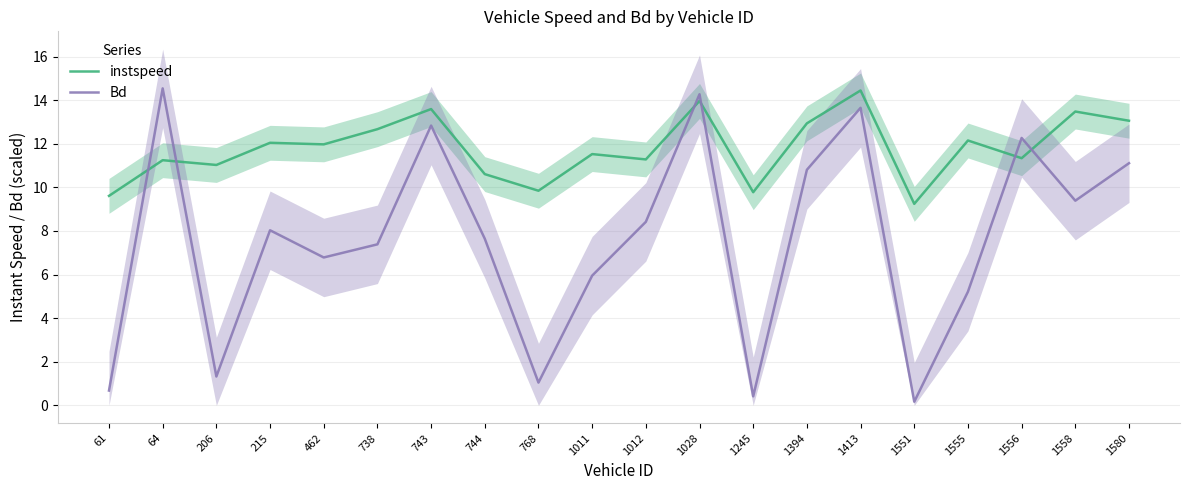

True or false: Bd has a value of 7.6 at 744.

True